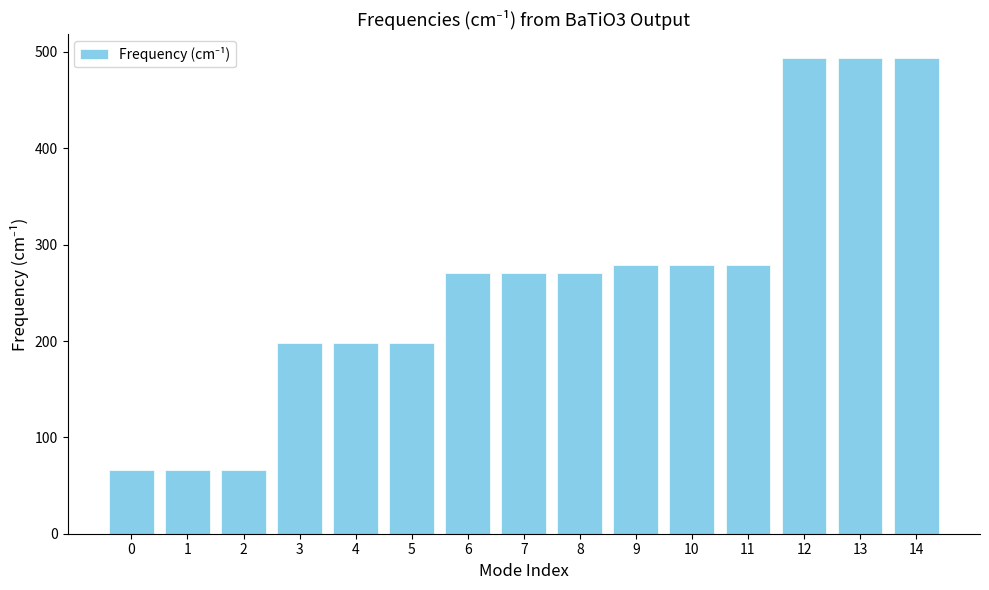

Which has a higher value, 12 or 5?

12